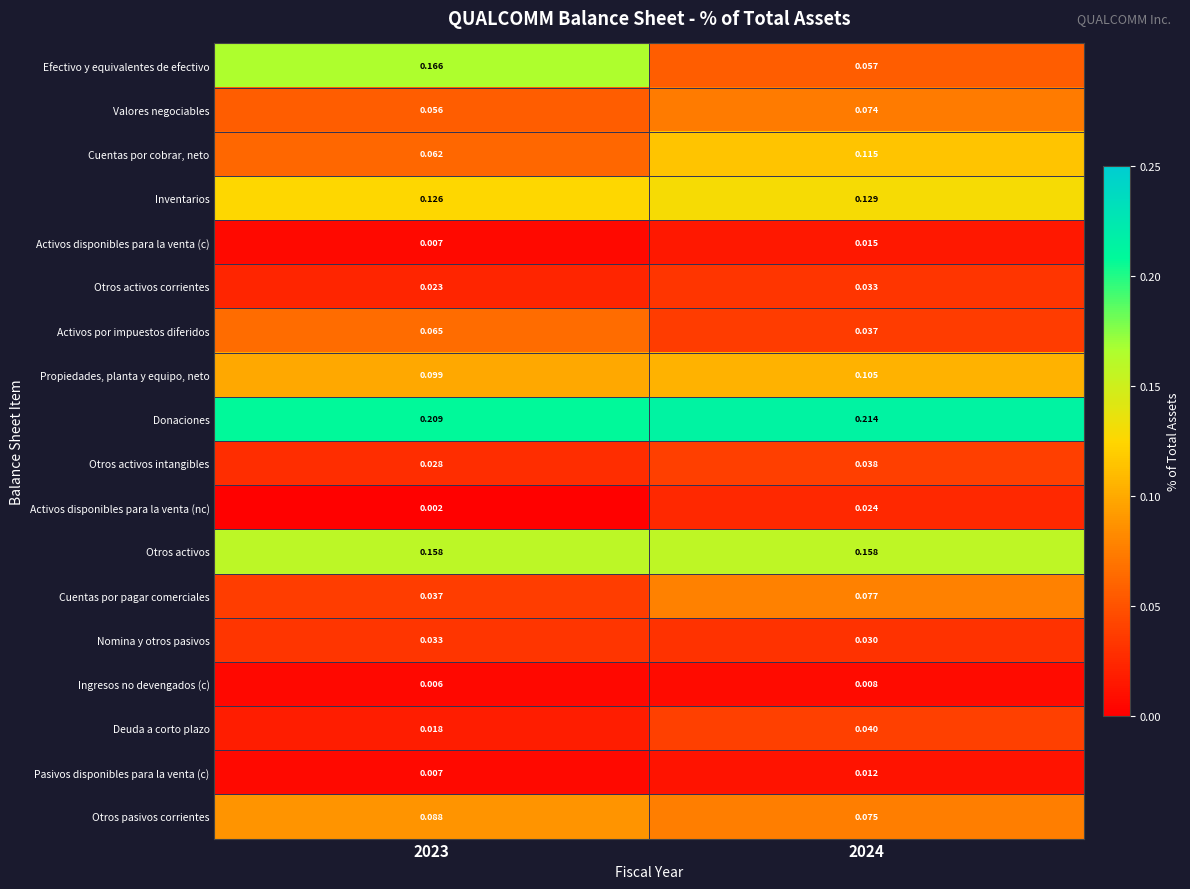

What is the total value across all series at 2024?

1.2